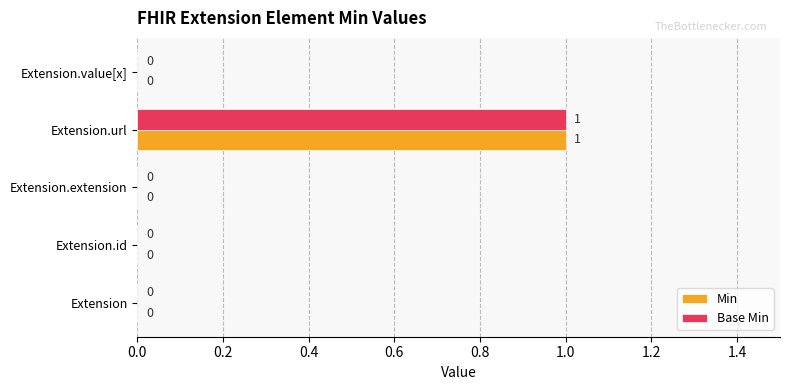

How many data points in Min are above 0?

1